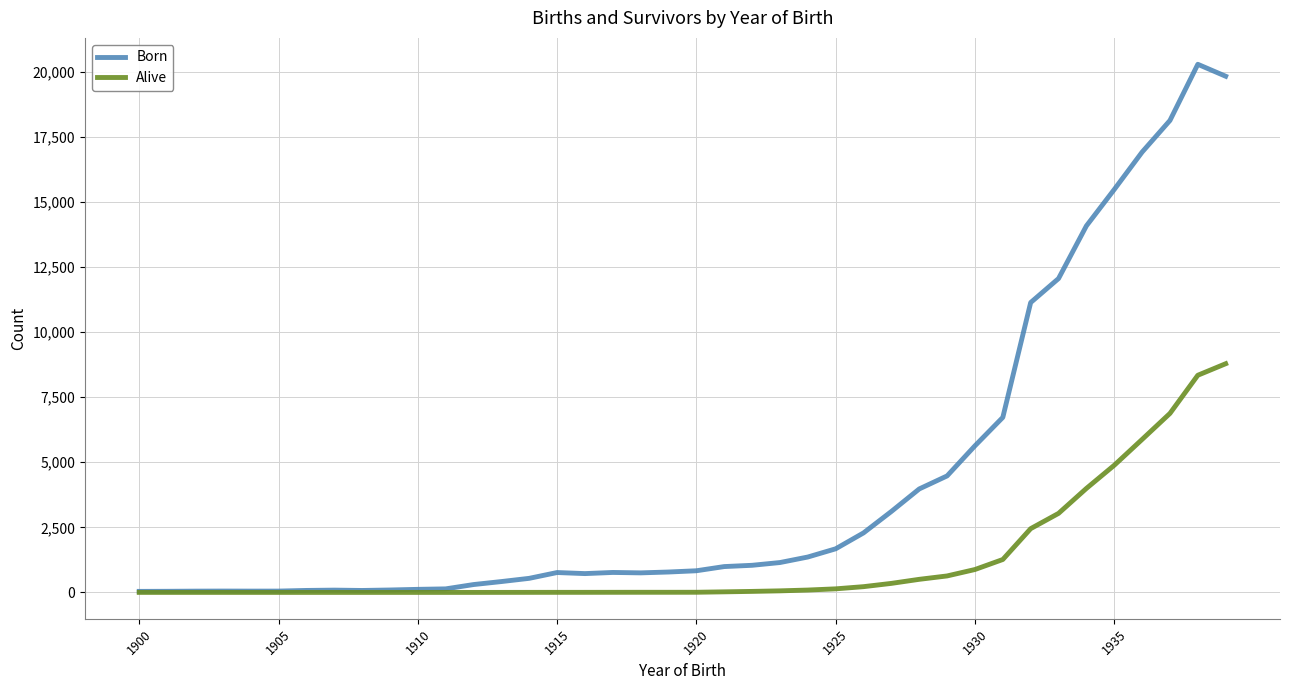

What is the greatest value displayed?

20294